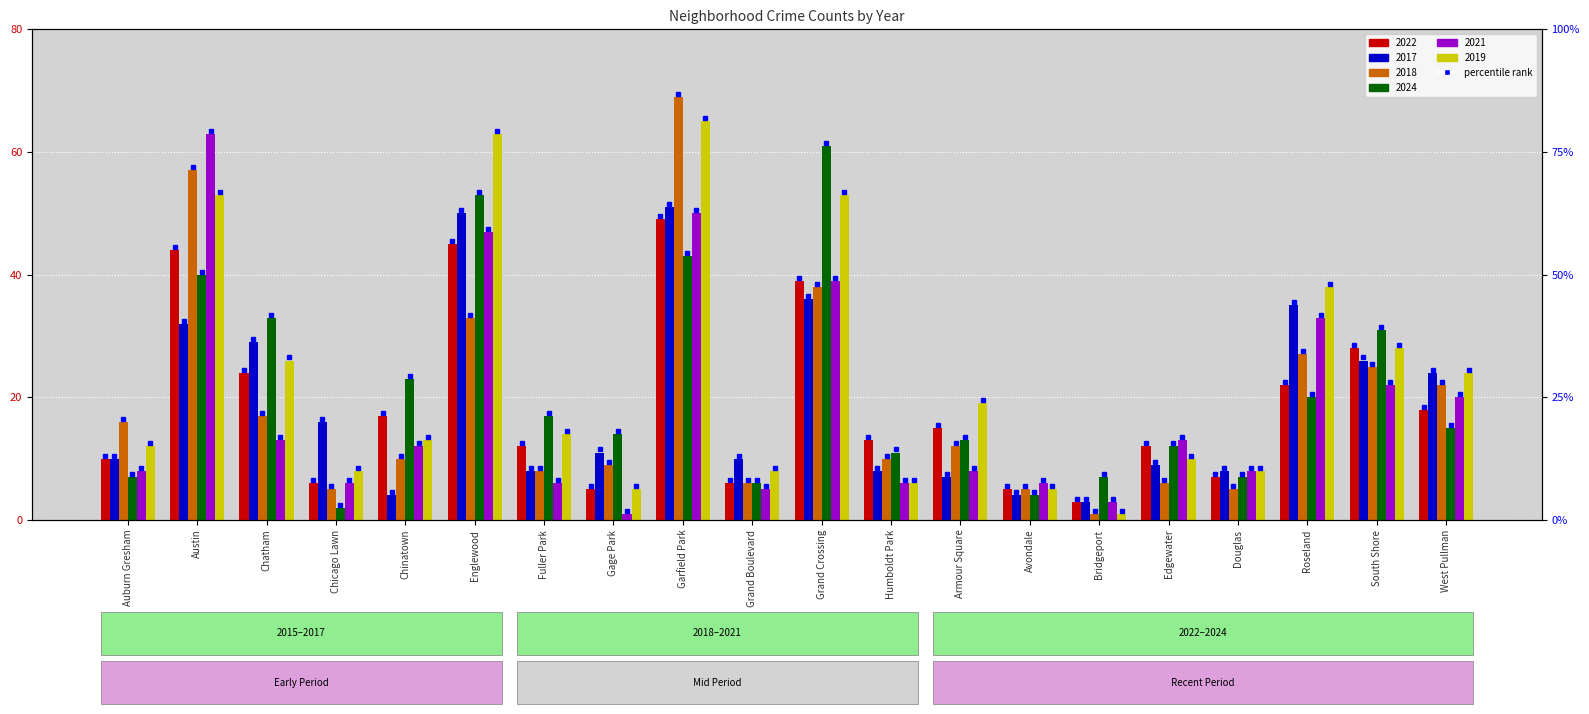

What is the sum of all 2024 values?

419